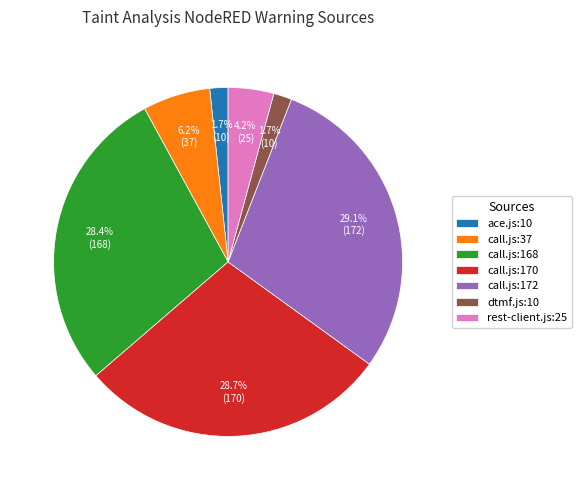

Count the number of slices in the pie.

7